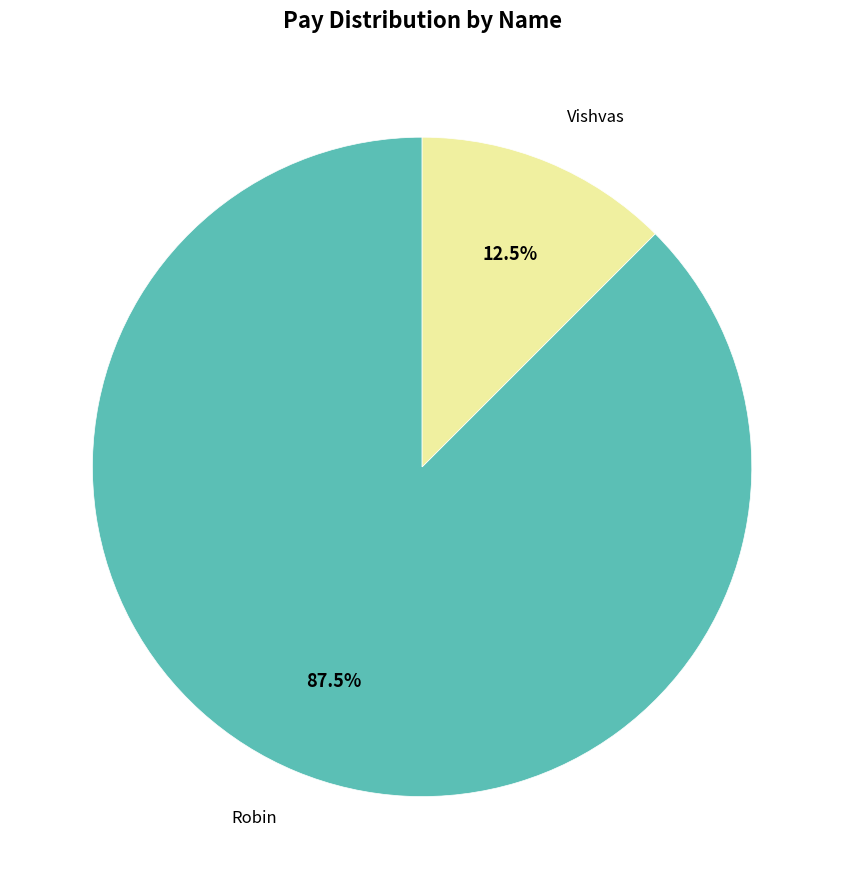

How many segments does this pie chart have?

2